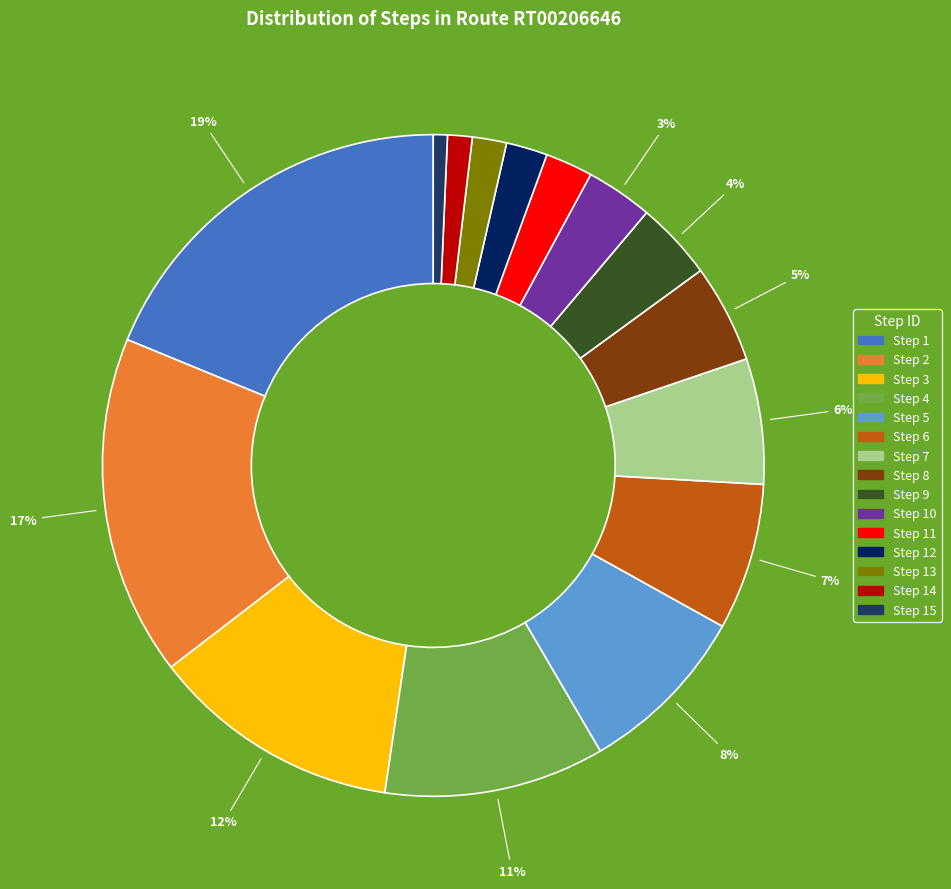

How many segments does this pie chart have?

15